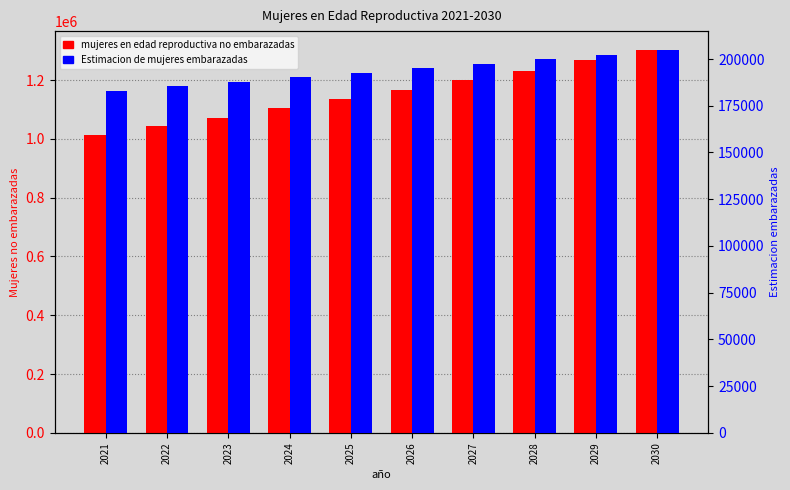

What is the value of the Estimacion de mujeres embarazadas bar at the 4th from the left?

190301.0